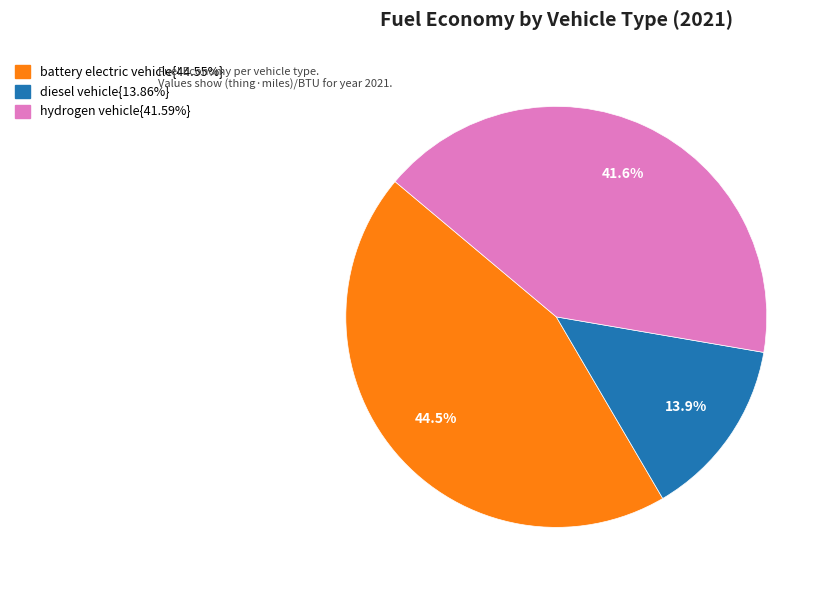

Does any single category account for the majority?

No